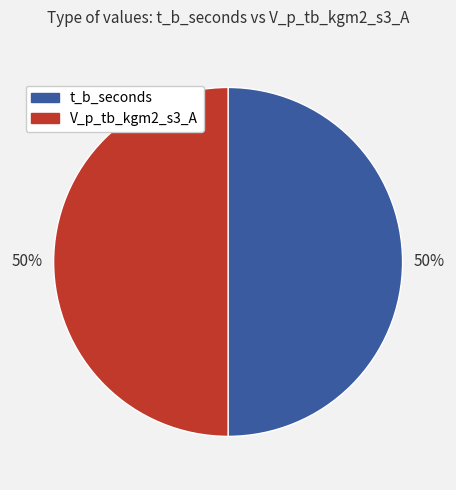

Approximately how many times larger is the value at t_b_seconds compared to V_p_tb_kgm2_s3_A?

1.0